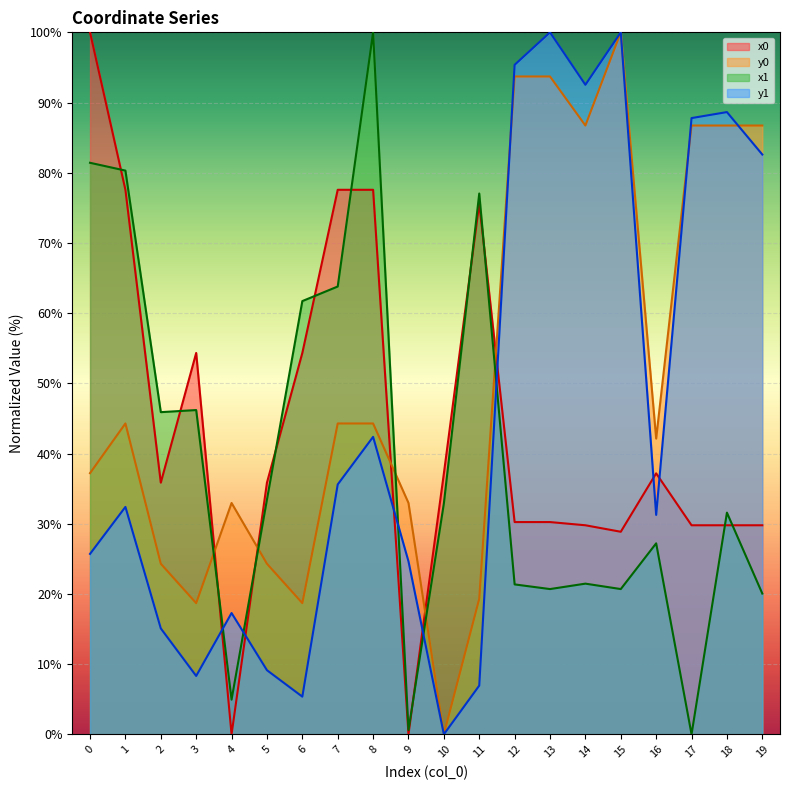

At which category is the sum across all series the highest?

8